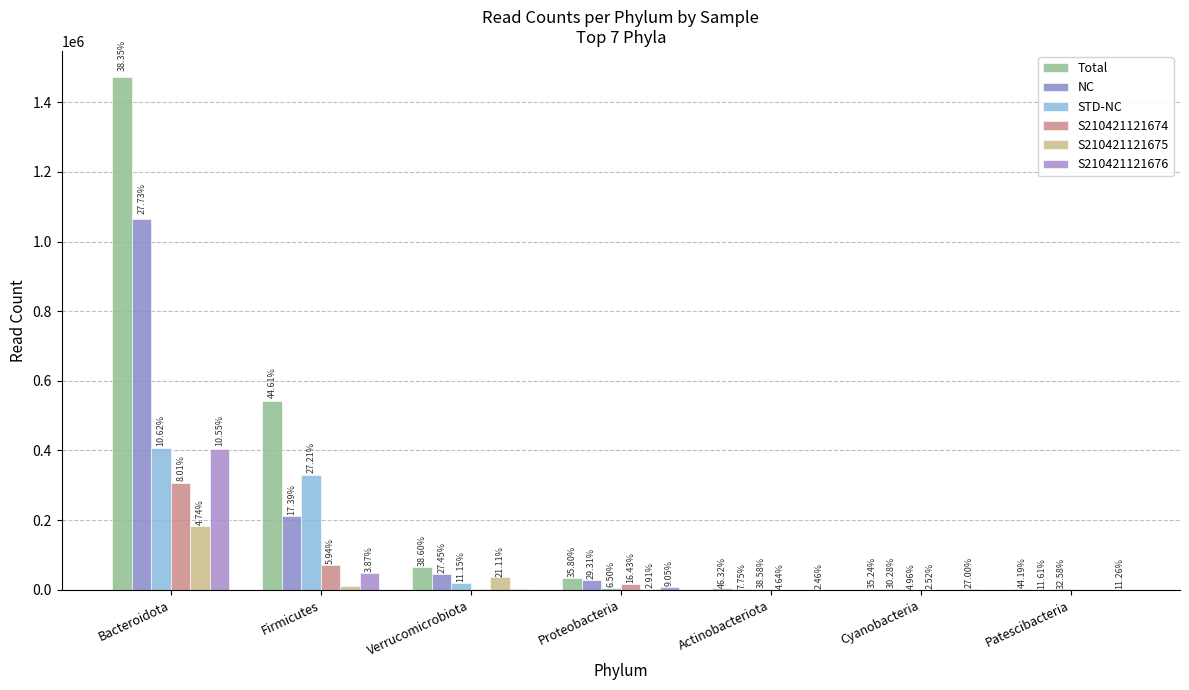

Reading left to right, transcribe all the data shown in this chart.

Total: Bacteroidota=1474036	Firmicutes=542117	Verrucomicrobiota=64625	Proteobacteria=34556	Actinobacteriota=4000	Cyanobacteria=2883	Patescibacteria=1903
NC: Bacteroidota=1065911	Firmicutes=211387	Verrucomicrobiota=45955	Proteobacteria=28286	Actinobacteriota=669	Cyanobacteria=2477	Patescibacteria=500
STD-NC: Bacteroidota=408125	Firmicutes=330730	Verrucomicrobiota=18670	Proteobacteria=6270	Actinobacteriota=3331	Cyanobacteria=406	Patescibacteria=1403
S210421121674: Bacteroidota=307967	Firmicutes=72139	Verrucomicrobiota=1374	Proteobacteria=15858	Actinobacteriota=401	Cyanobacteria=206	Patescibacteria=15
S210421121675: Bacteroidota=182221	Firmicutes=11949	Verrucomicrobiota=35350	Proteobacteria=2812	Actinobacteriota=22	Cyanobacteria=0	Patescibacteria=0
S210421121676: Bacteroidota=405492	Firmicutes=47015	Verrucomicrobiota=1449	Proteobacteria=8731	Actinobacteriota=212	Cyanobacteria=2209	Patescibacteria=485